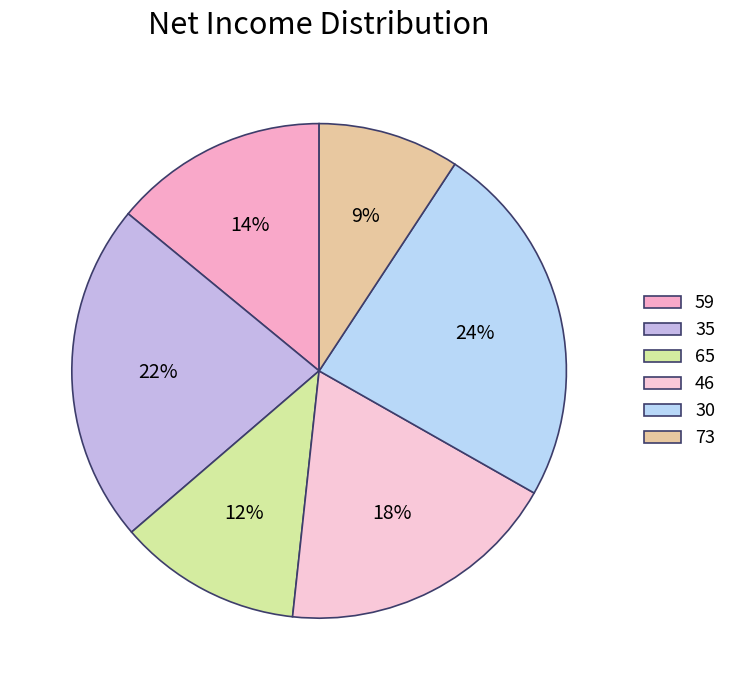

What is the smallest slice in the pie chart?

73